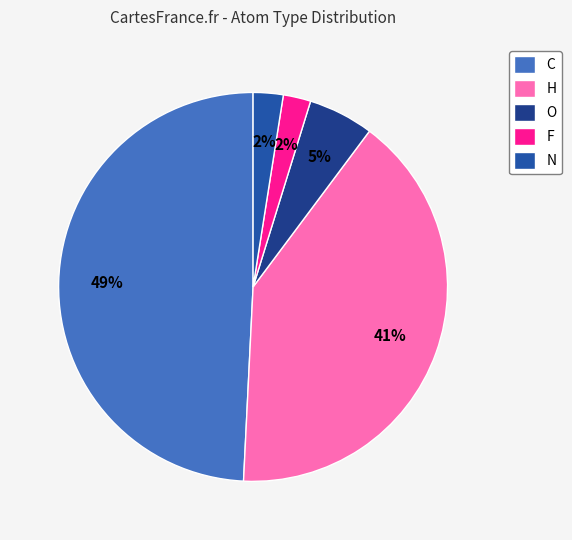

How many segments does this pie chart have?

5